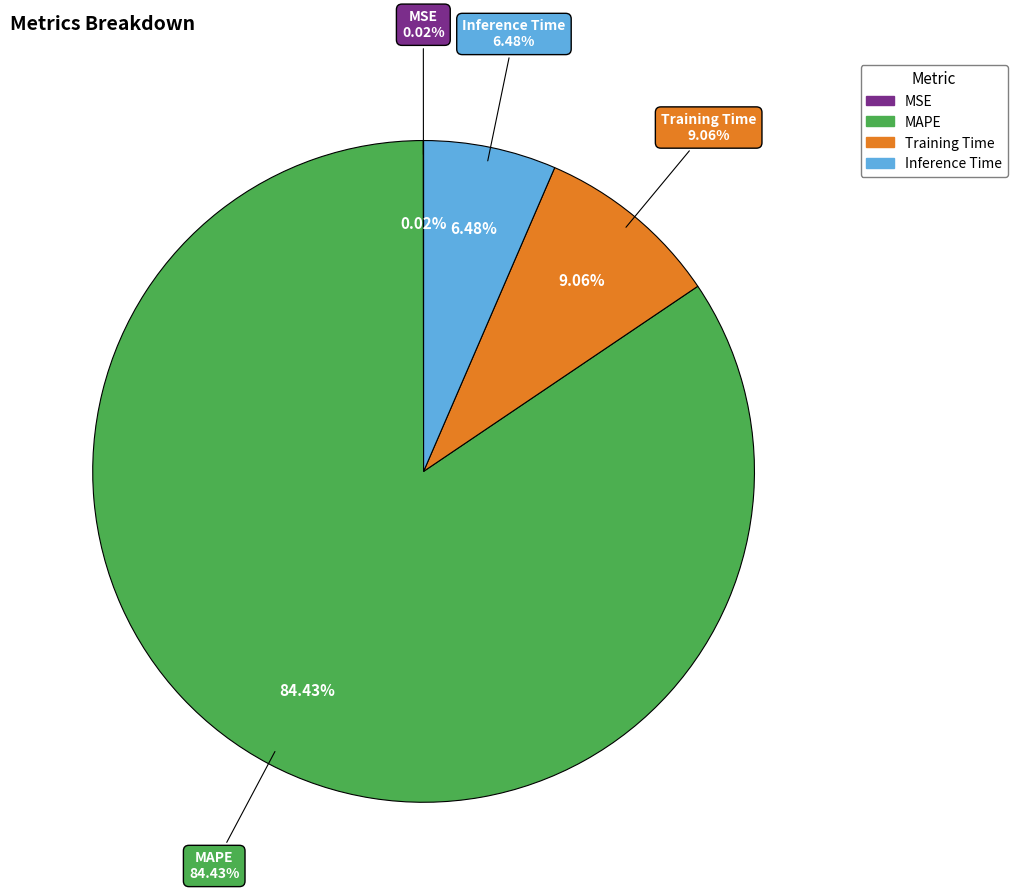

How many slices are in this pie chart?

4